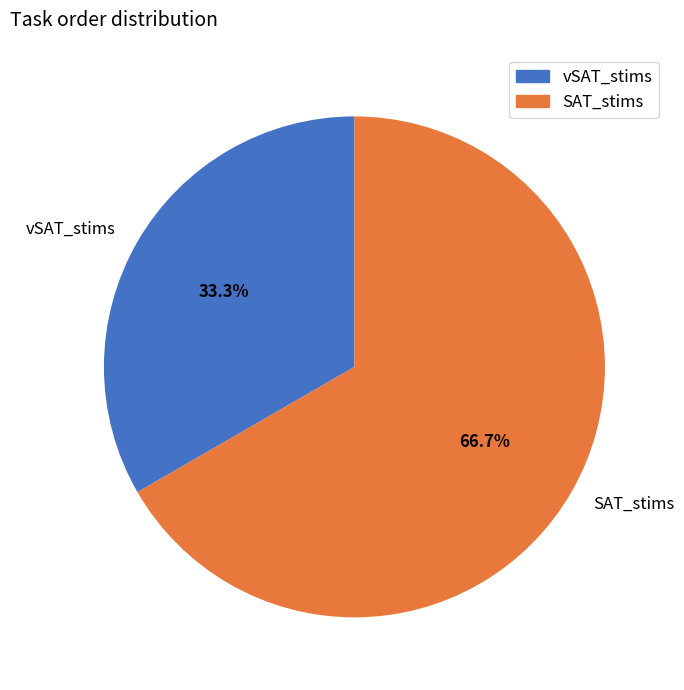

Combined, what portion of the pie is SAT_stims and vSAT_stims?

100.0%